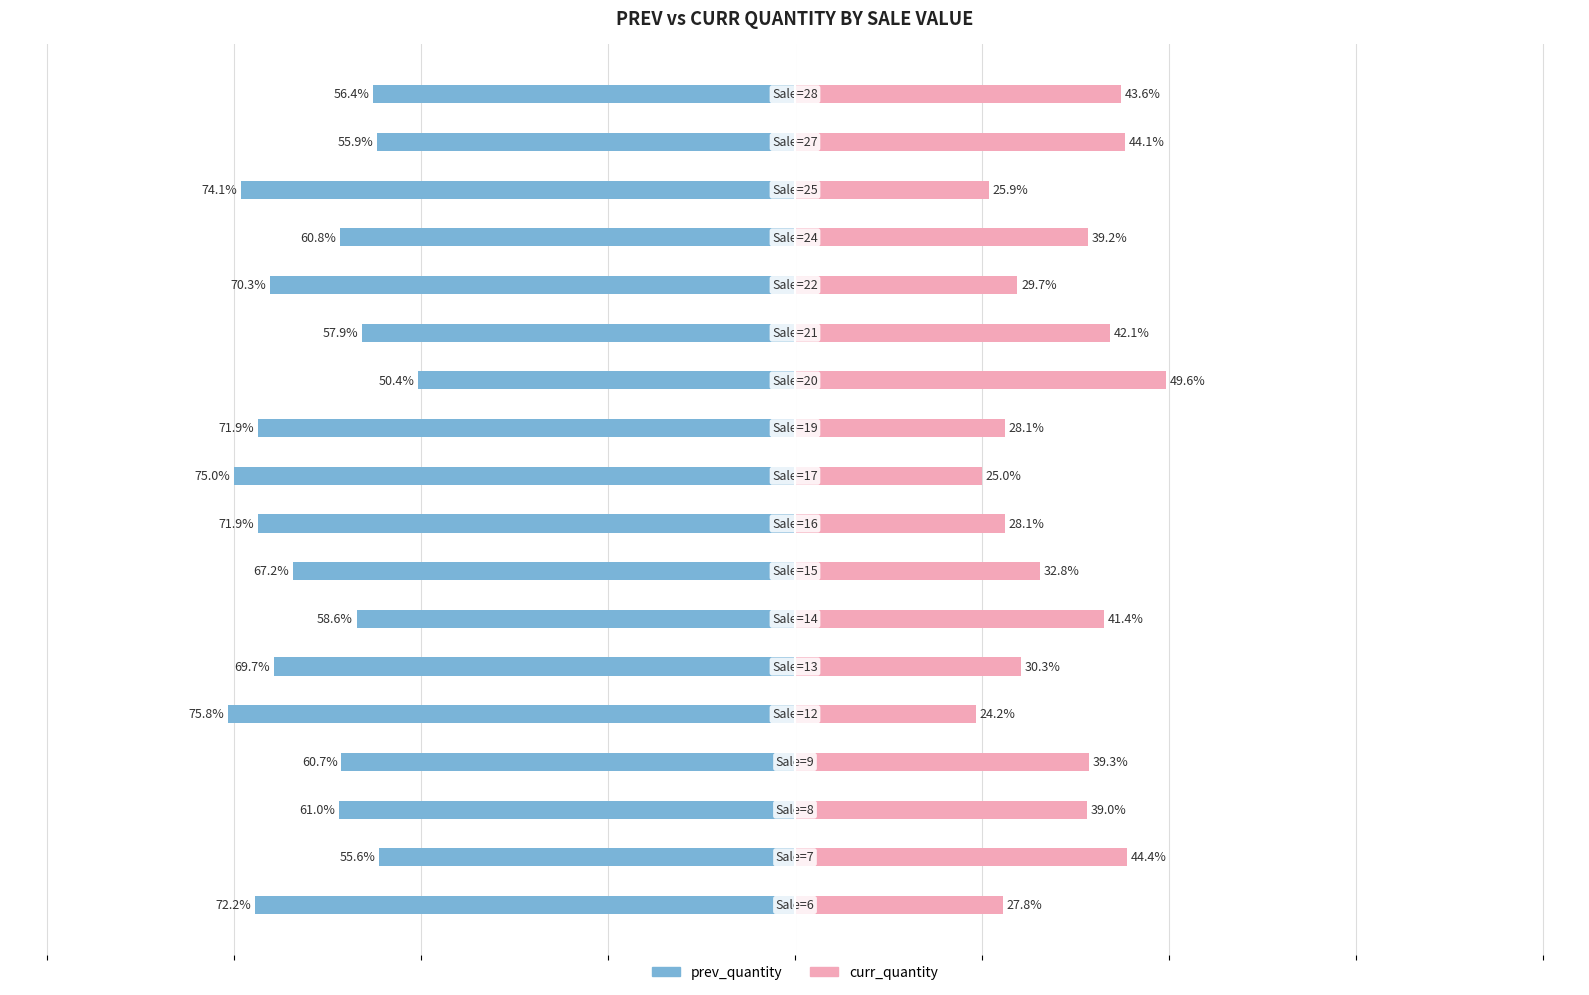

How many groups of bars are there?

18